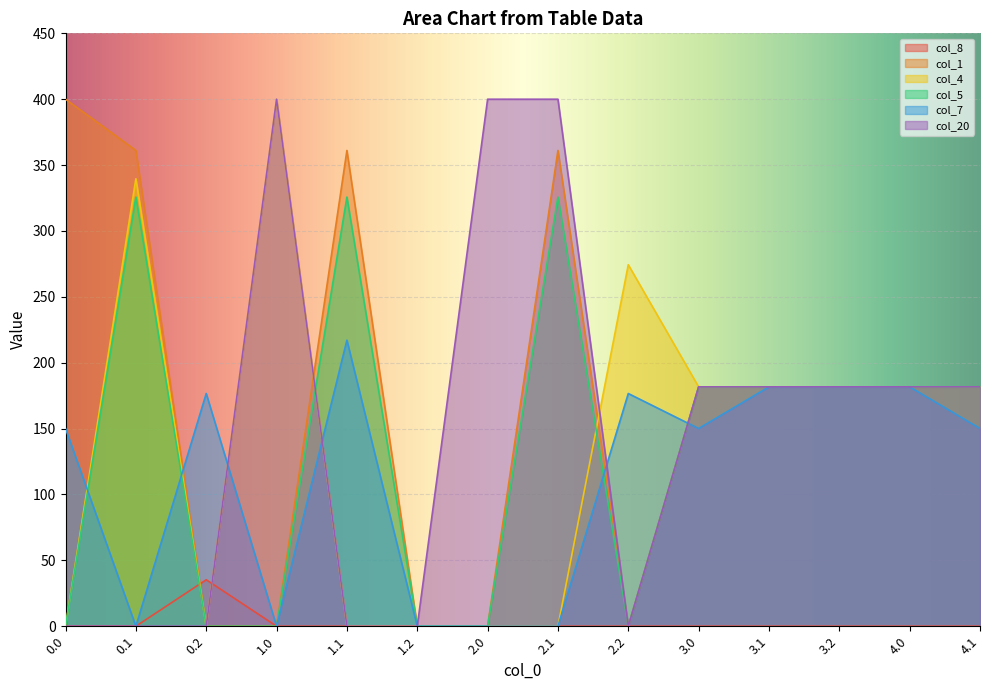

Where does the col_5 series first go above 181?

0.1